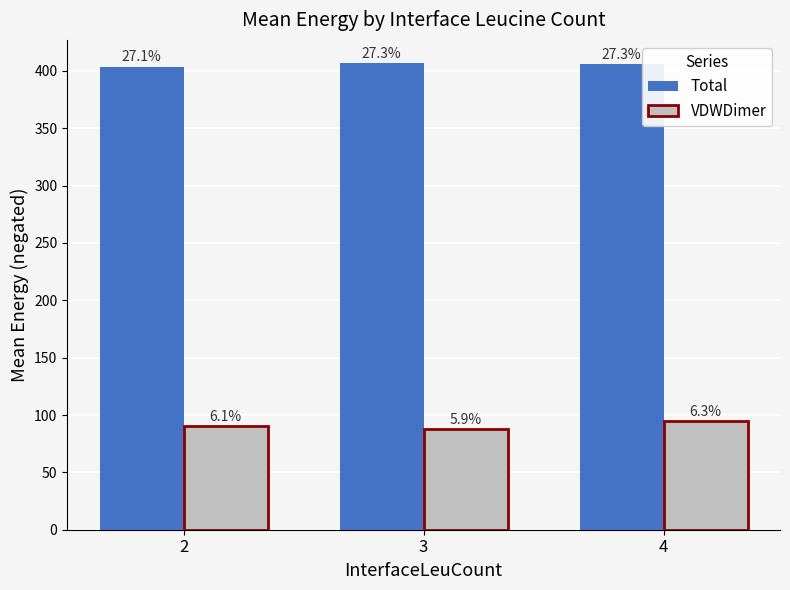

What are all the series names shown in the legend?

Total, VDWDimer